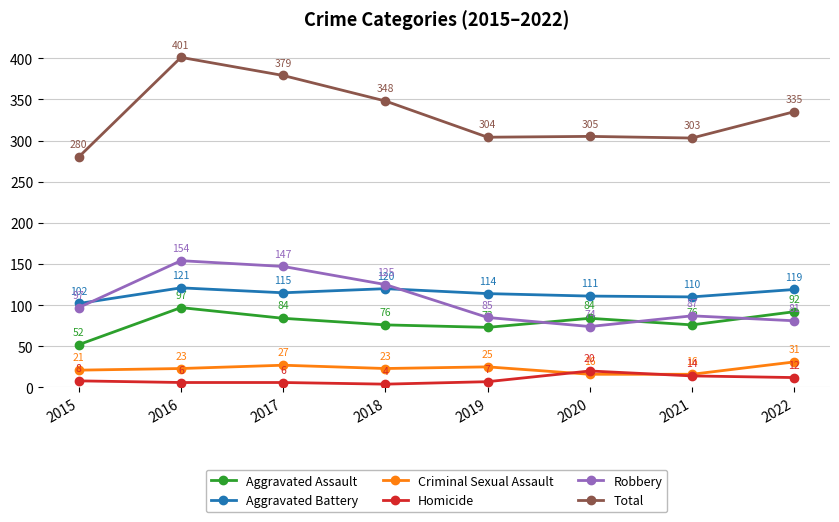

True or false: Aggravated Assault has a value of 163 at 2016.

False